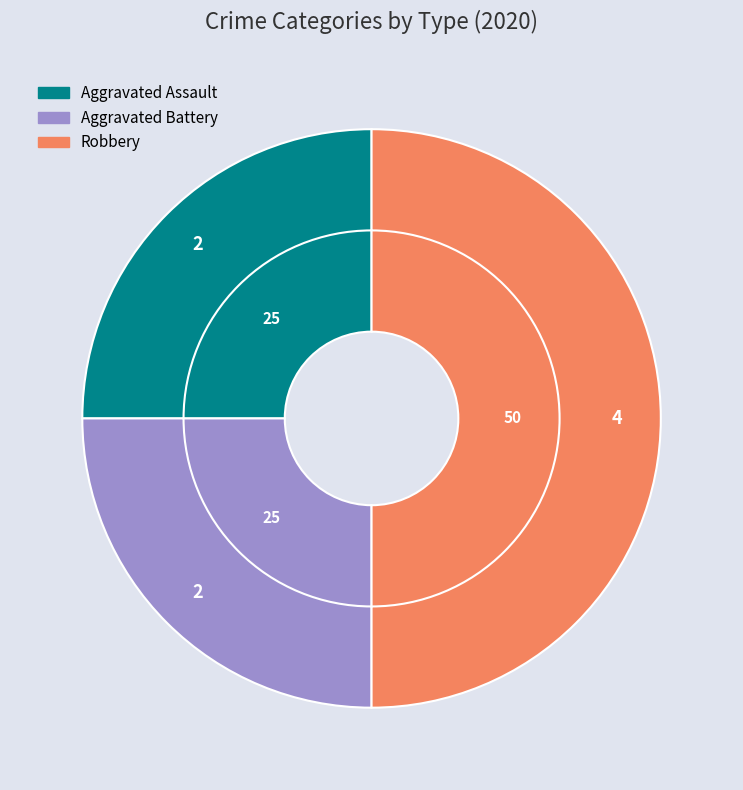

What percentage do Aggravated Battery and Aggravated Assault together represent?

50.0%